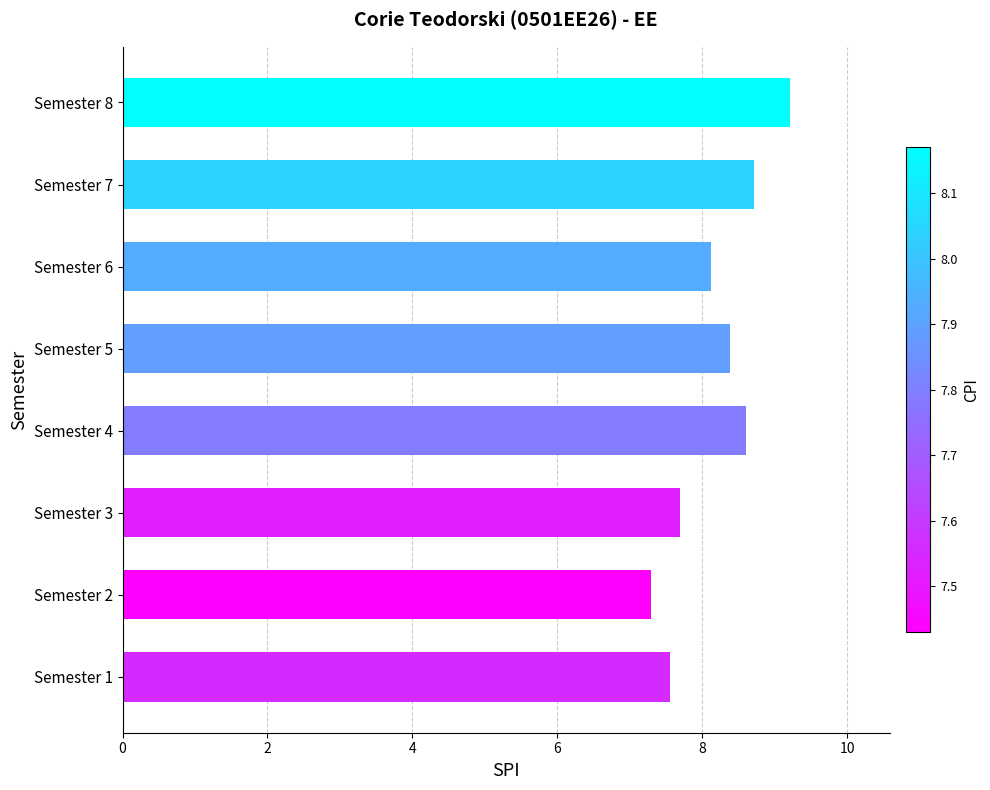

True or false: the data shows 7.3 at Semester 2.

True